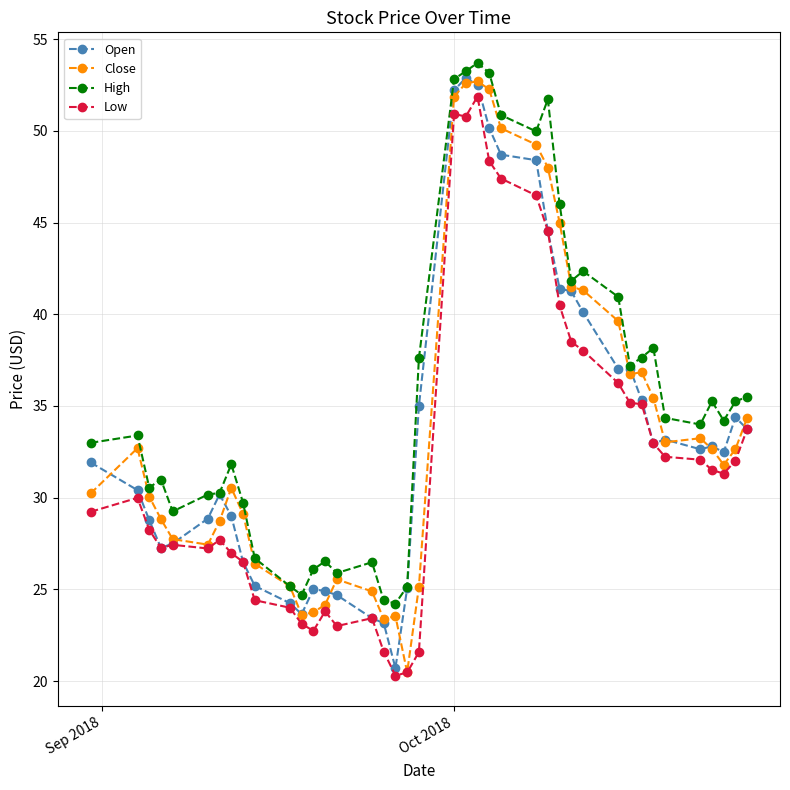

What is the value of the Close point at the 15th from the left?

25.6